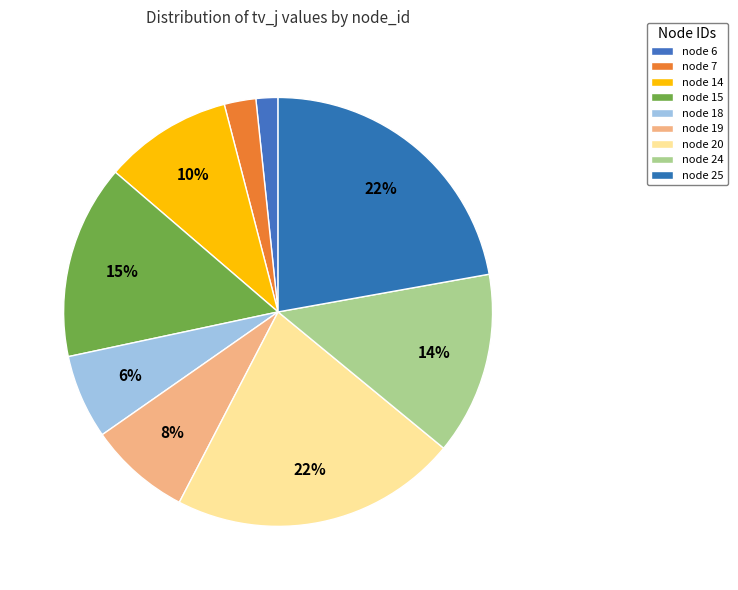

What portion of the pie excludes node 18?

93.6%